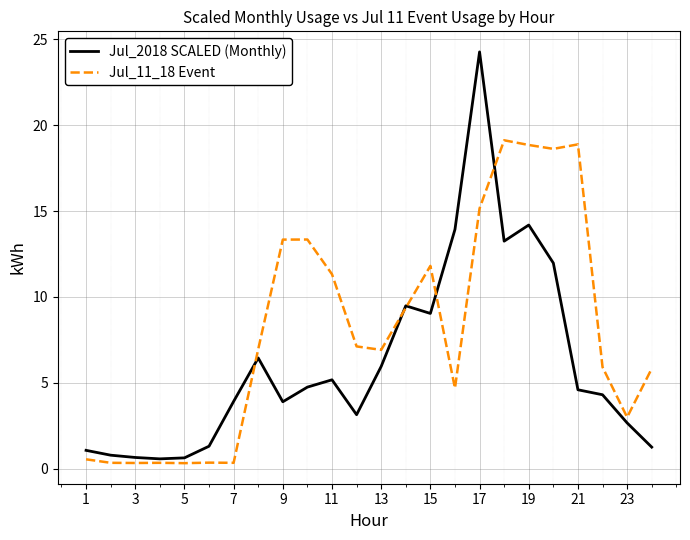

What are all the series names shown in the legend?

Jul_2018 SCALED (Monthly), Jul_11_18 Event